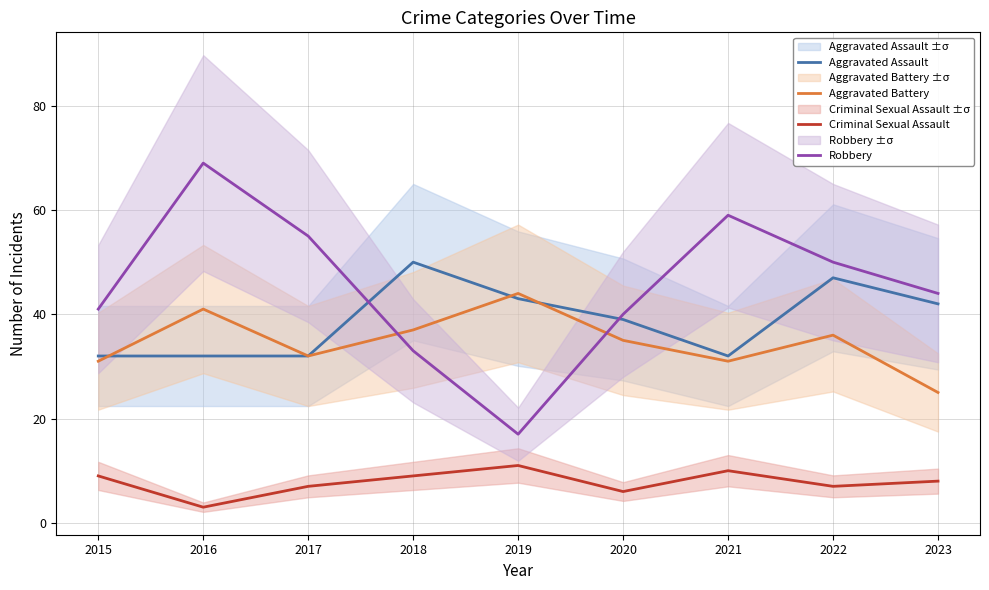

What is the highest value of the Aggravated Assault series?

50